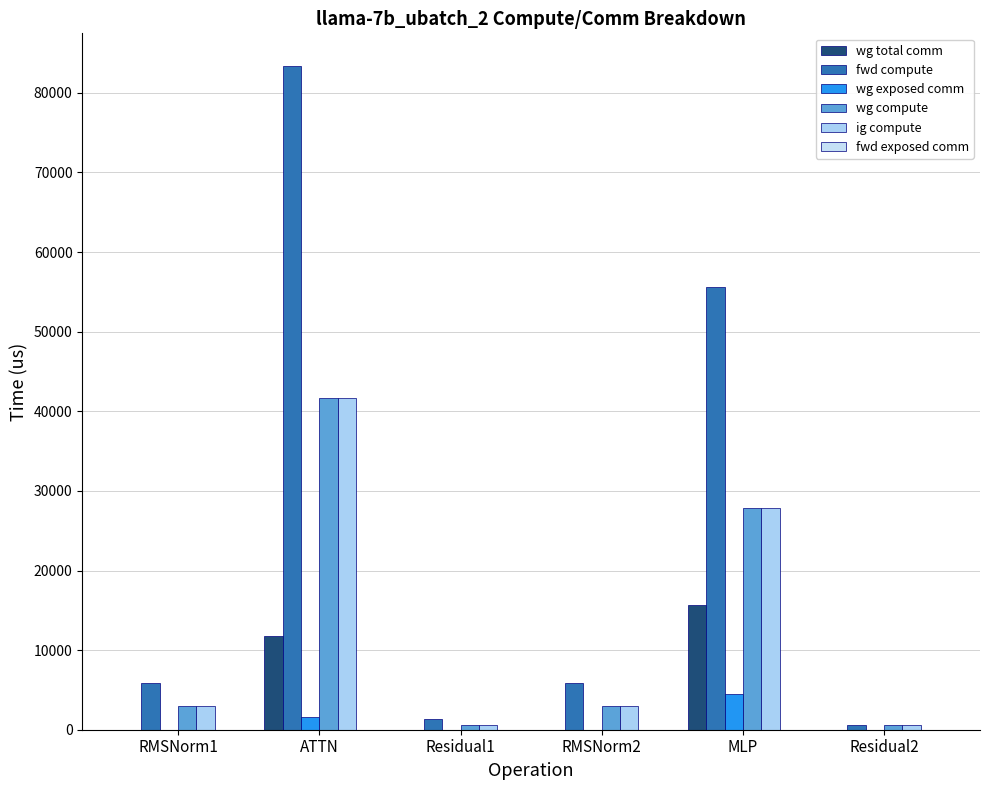

At which category is the sum across all series the highest?

ATTN